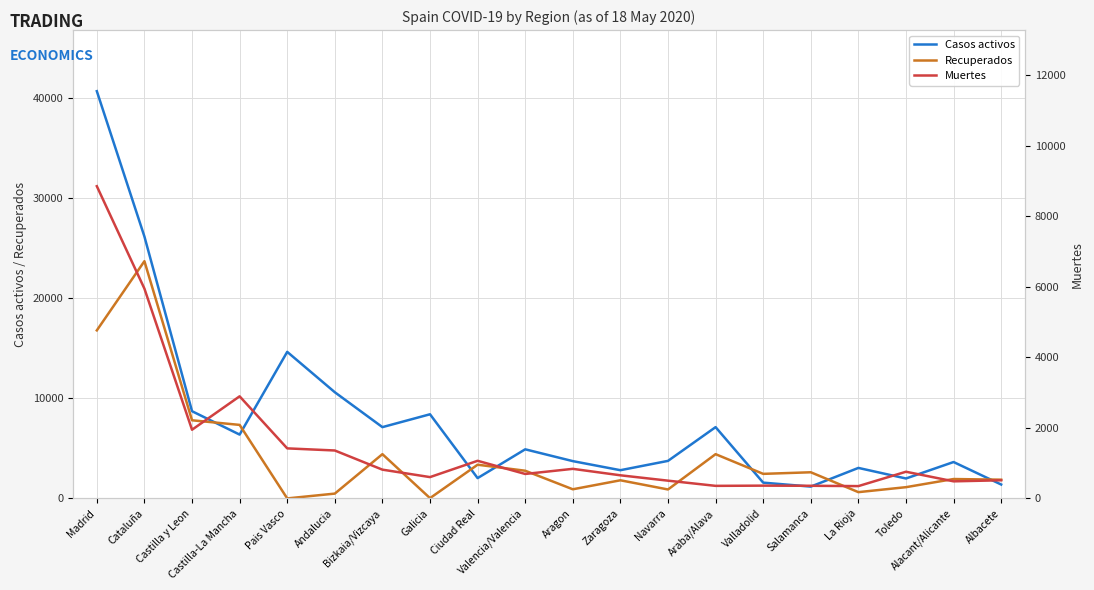

At which category does Casos activos reach its first local peak?

Pais Vasco